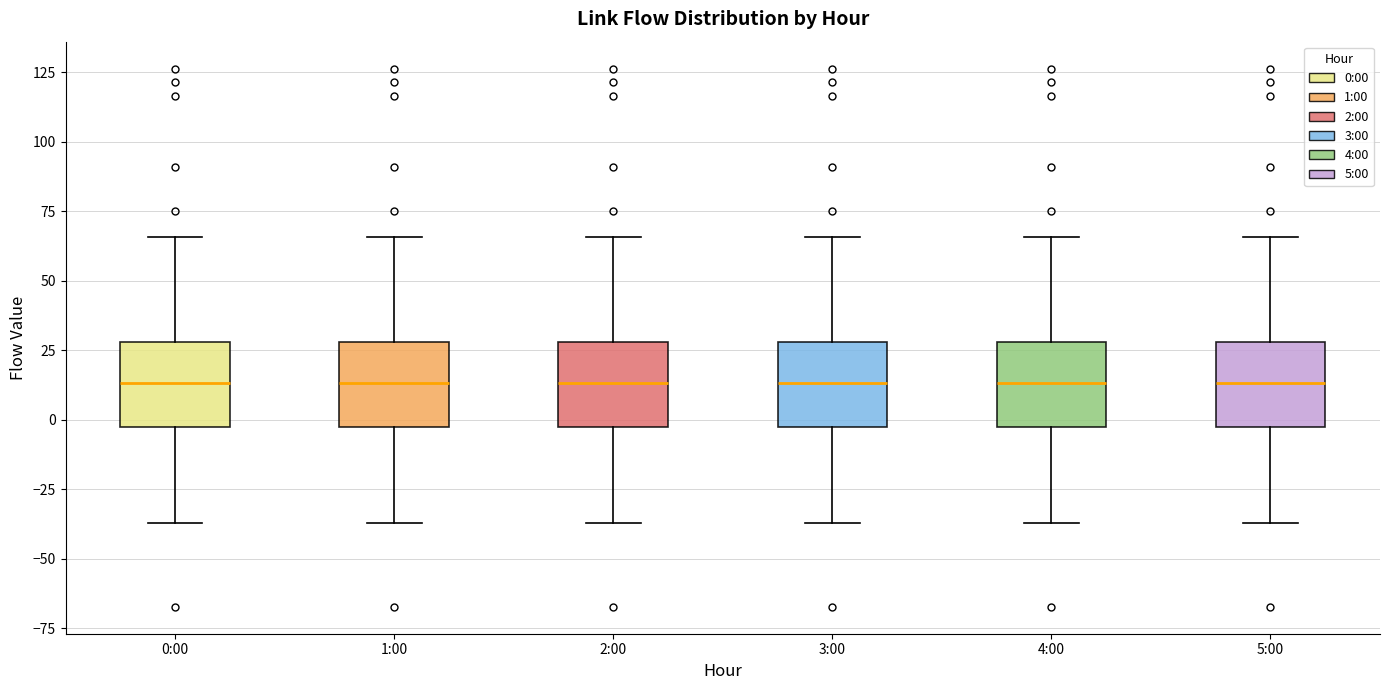

Where does the upper whisker of the box for 4:00 end on the y-axis? The values are not printed on the chart, so give them approximately, as read against the axis.

65